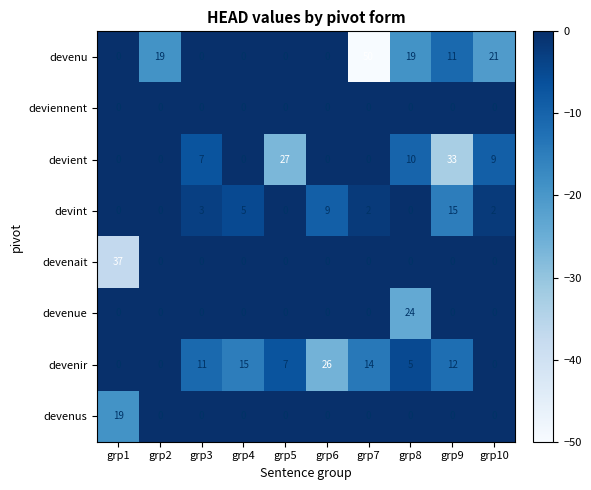

What is the sum of all devient values?

86